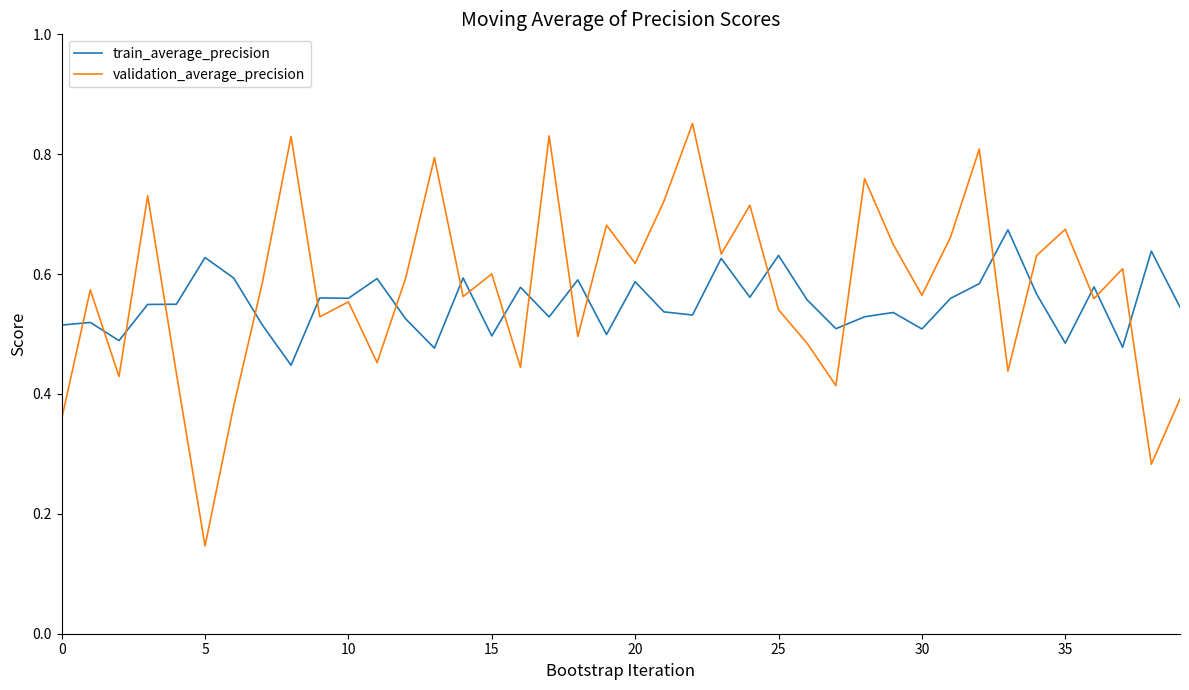

Rank the series by their maximum value, from highest to lowest.

validation_average_precision, train_average_precision